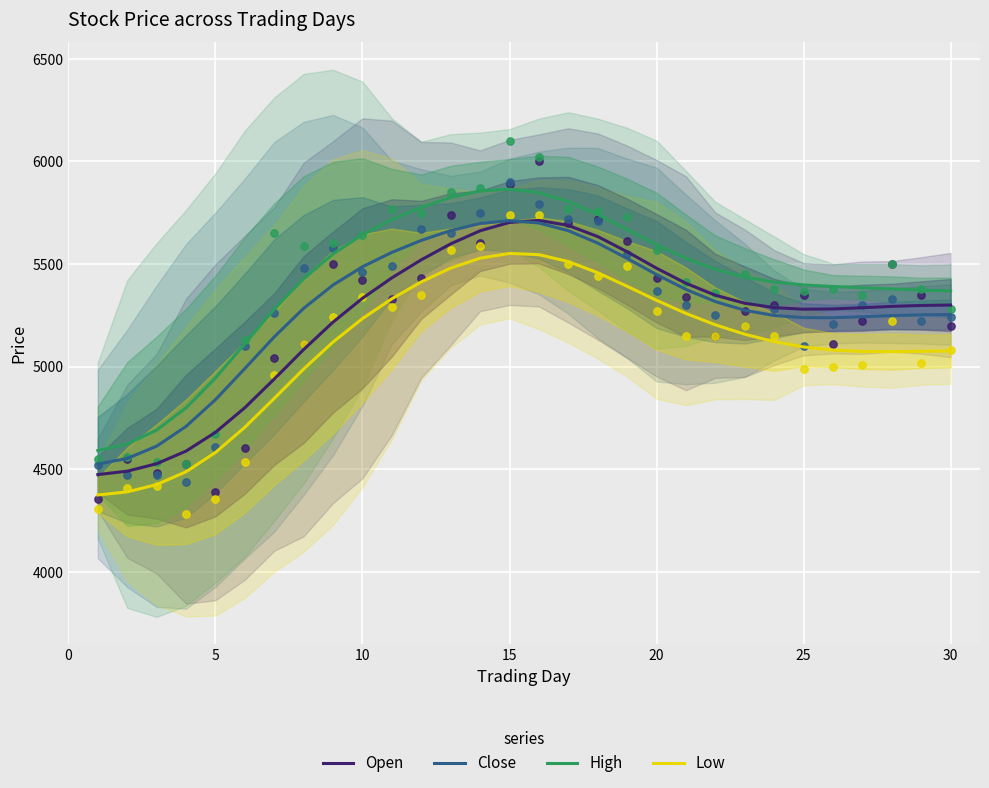

What is the highest value of the Open series?

5712.3